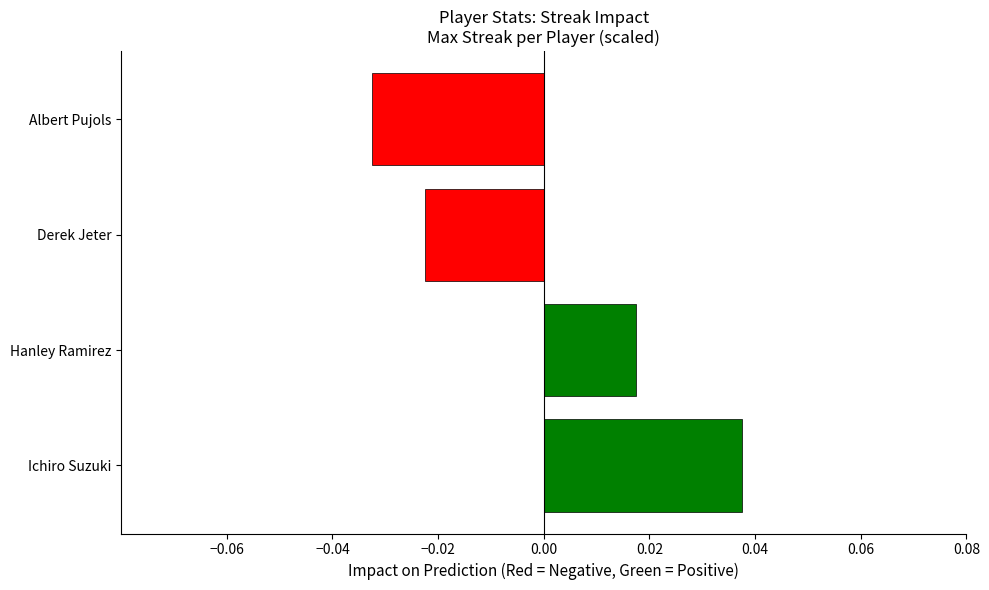

How many bars are there in total?

4